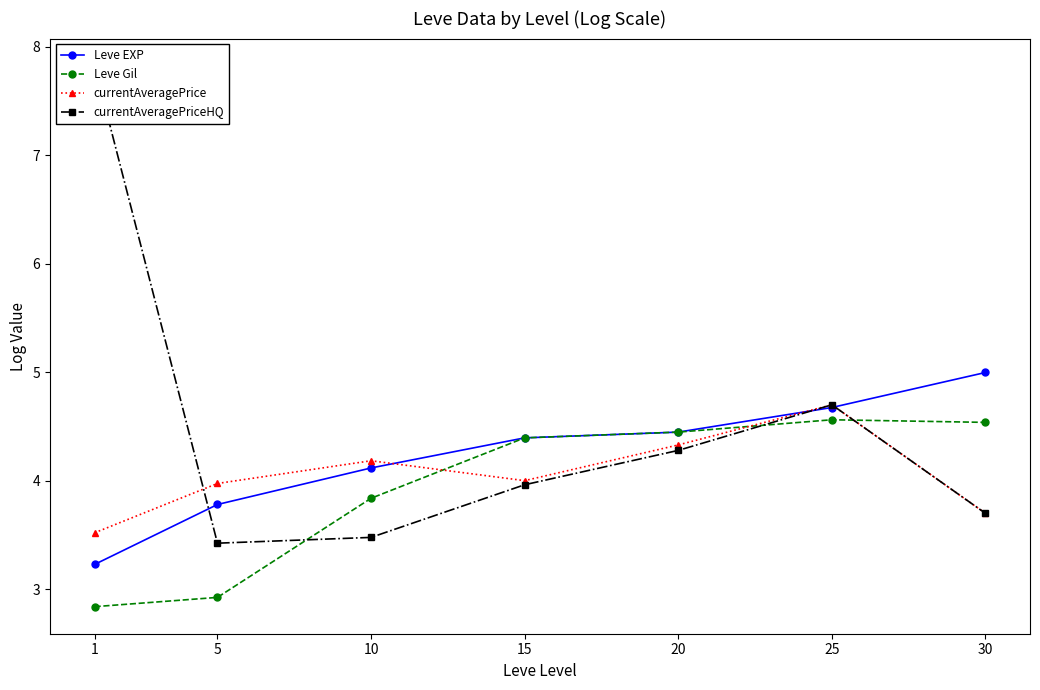

True or false: Leve Gil has a value of 1.8 at 5.

False